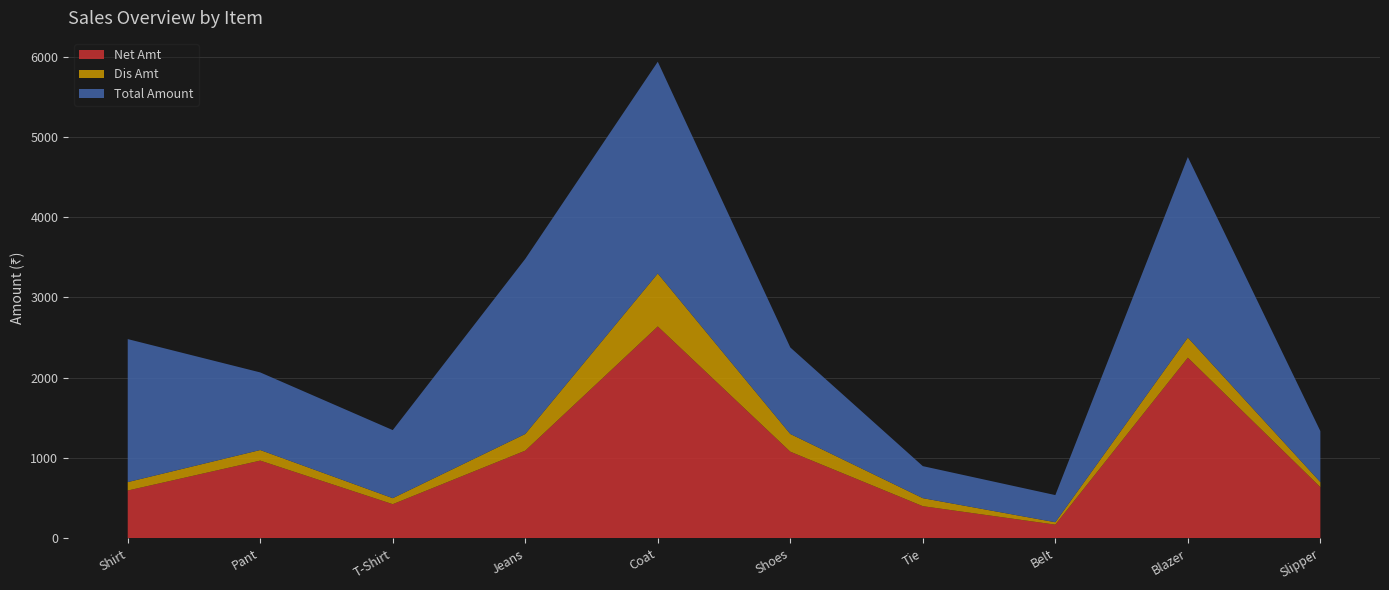

Reading left to right, list all the values displayed in this chart.

Net Amt: 594.1	967.1	424.1	1091.2	2639.2	1078.2	399.2	169.2	2250.0	636.1
Dis Amt: 104.8	131.9	74.8	207.8	659.8	220.8	99.8	29.9	250.0	62.9
Total Amount: 1782.5	967.1	848.3	2182.3	2639.2	1078.2	399.2	338.3	2250.0	636.1